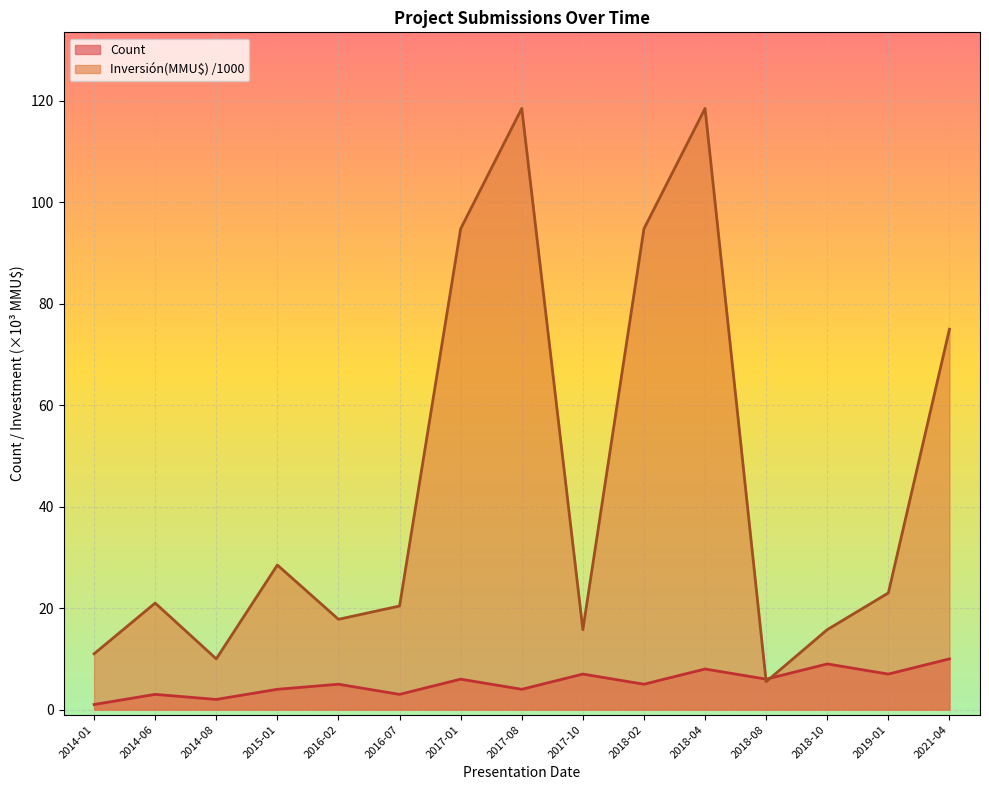

Count the Count values in the range 3 to 7.

10